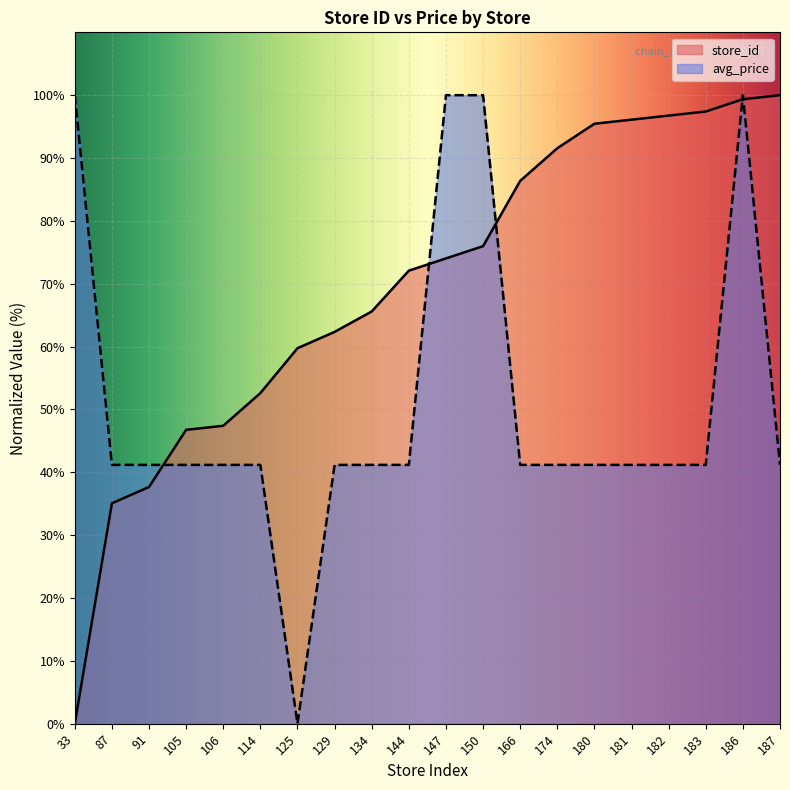

What is the value of the store_id point at the 6th from the left?

52.6